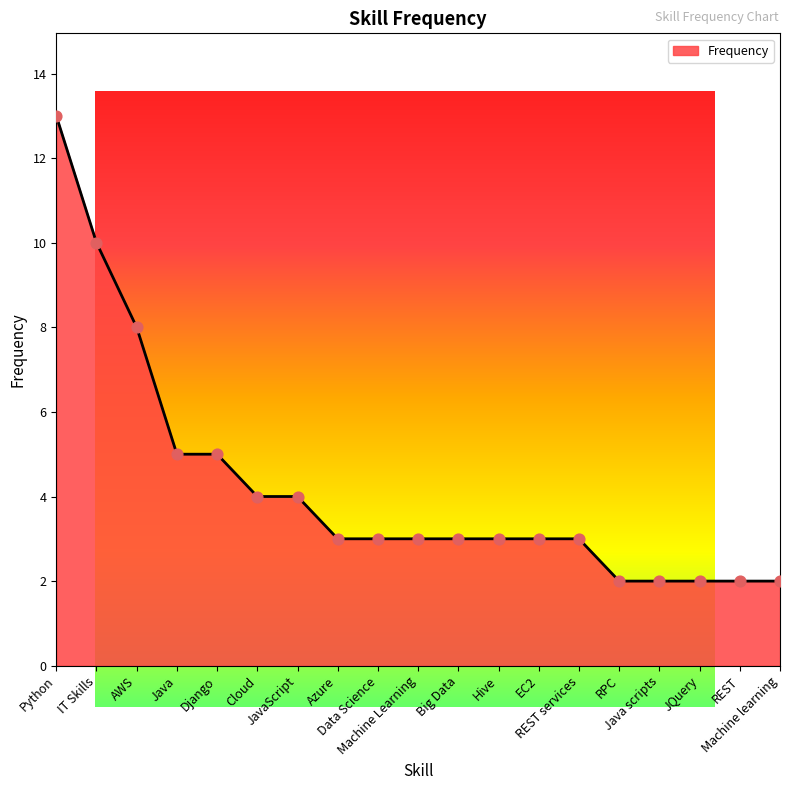

Between JQuery and REST services, which is larger?

REST services